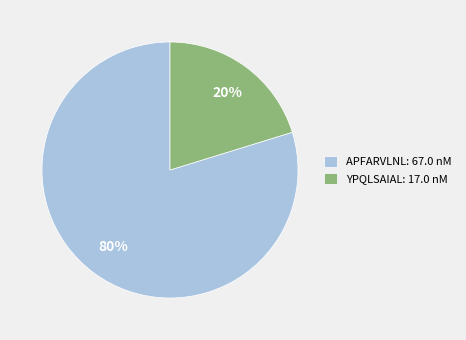

How many slices are in this pie chart?

2